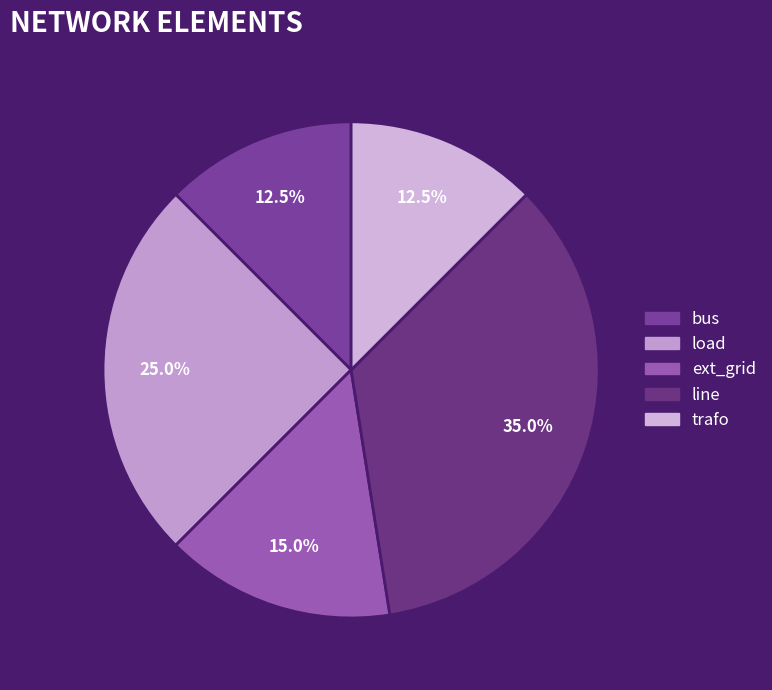

Is load the majority of the pie?

No